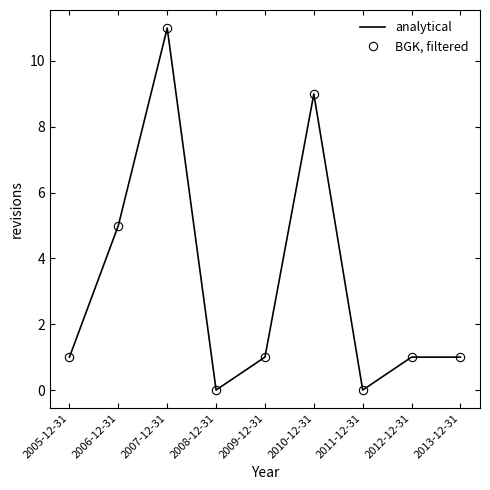

True or false: BGK, filtered and analytical cross at least once.

False